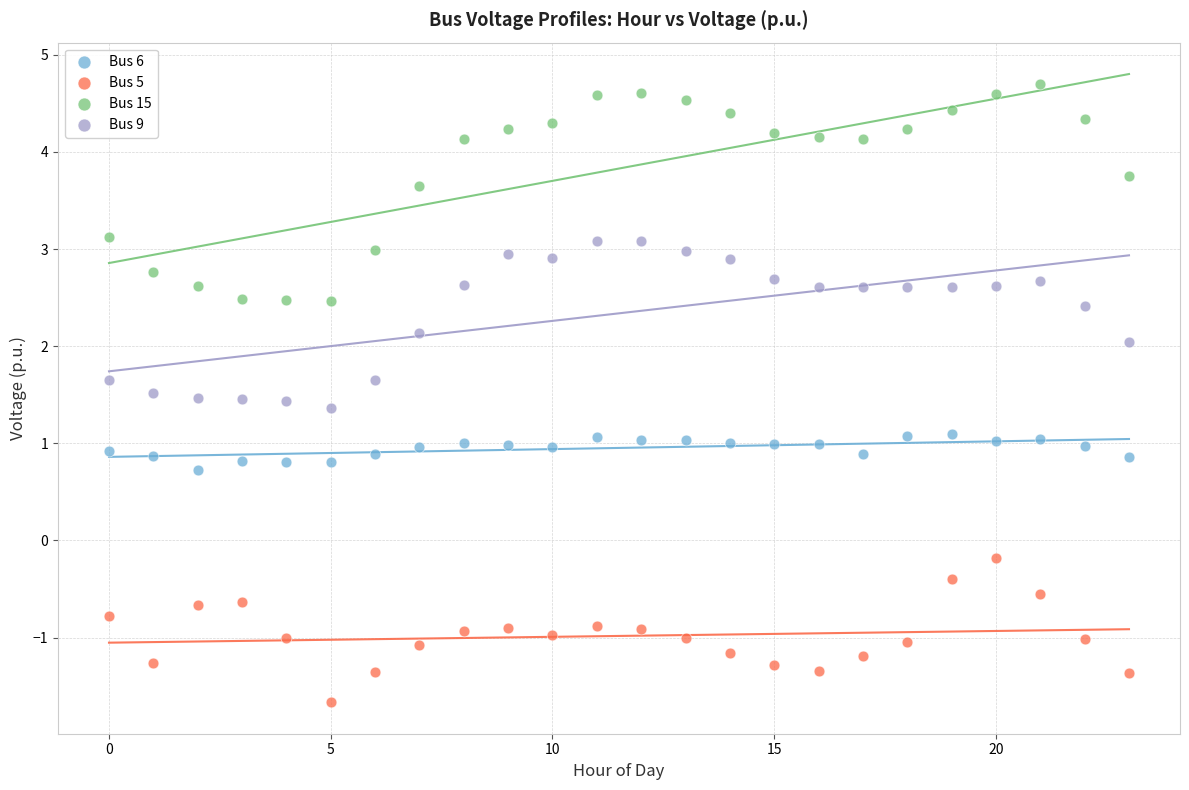

Which series has the widest spread of Y values?

Bus 15